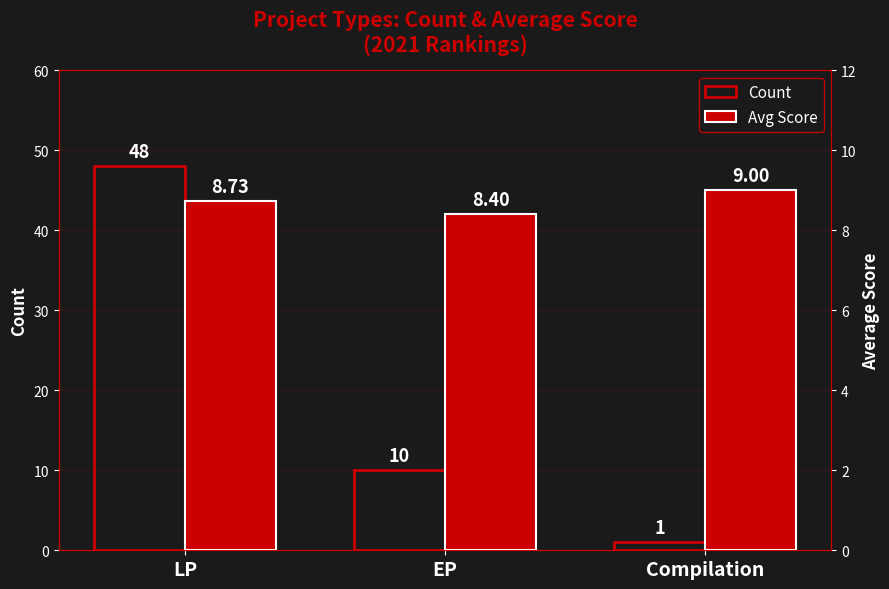

At which label does Avg Score reach its peak?

Compilation